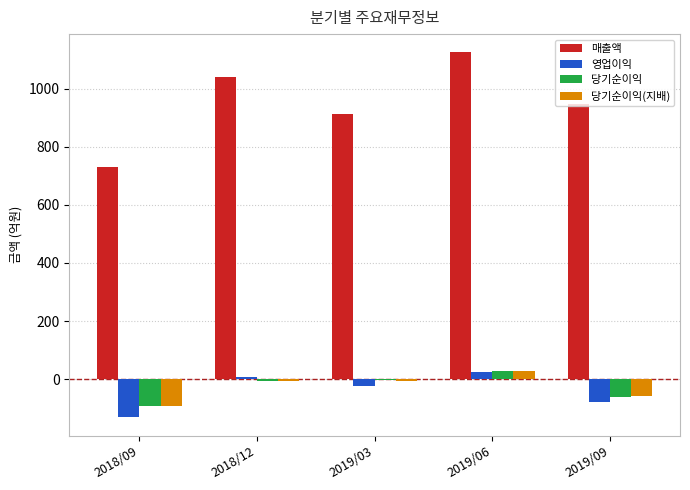

Which series has the largest total across all categories?

매출액